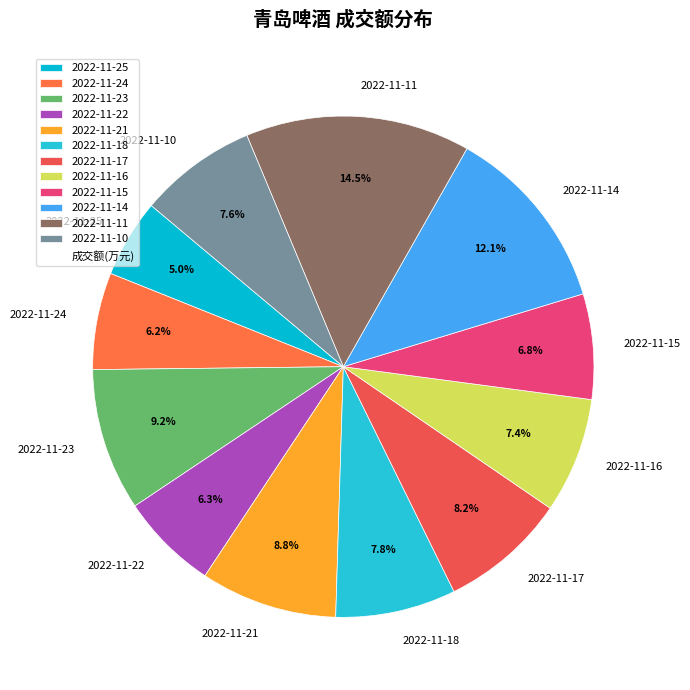

Is there any slice that represents more than half of the pie?

No